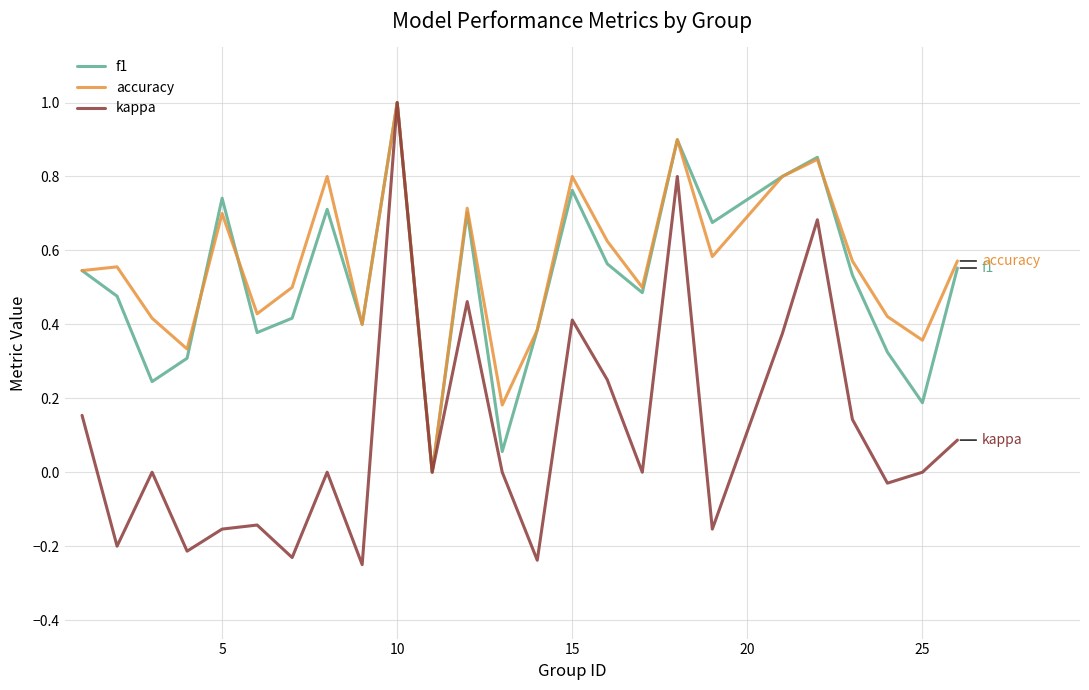

True or false: accuracy and f1 cross at least once.

True